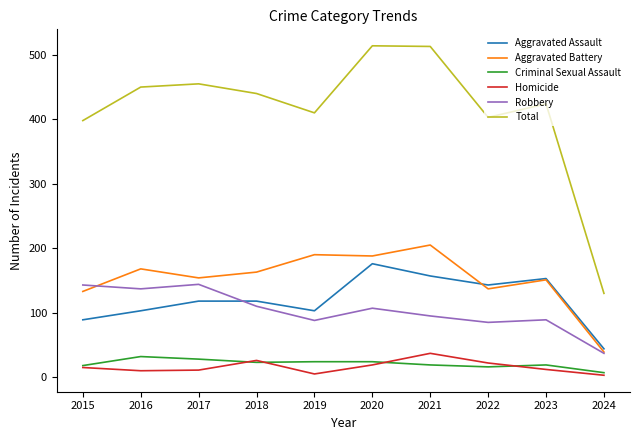

Is it true that Total equals 440 at 2018?

True